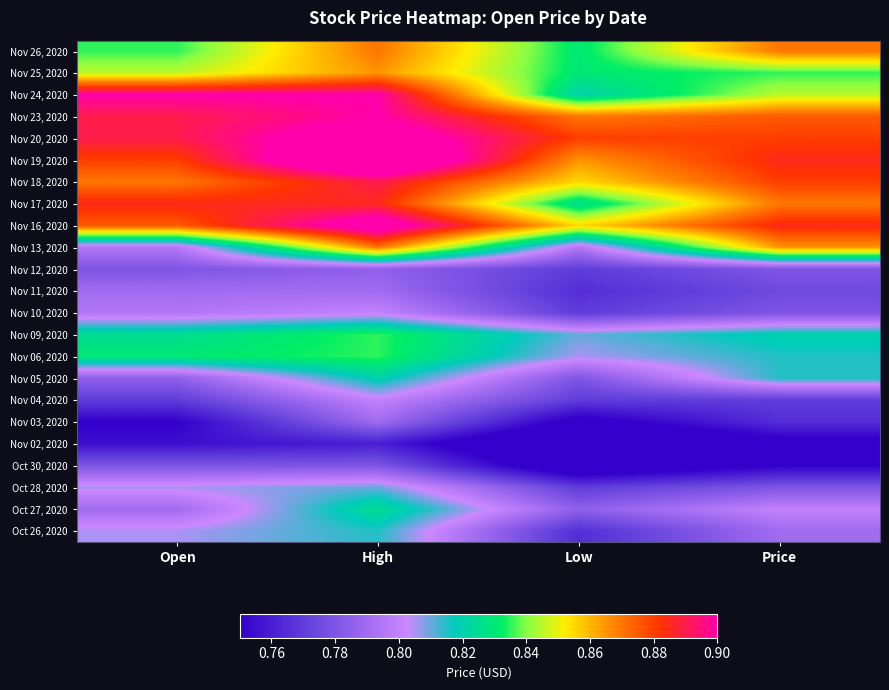

What is the maximum value shown in the chart?

0.9